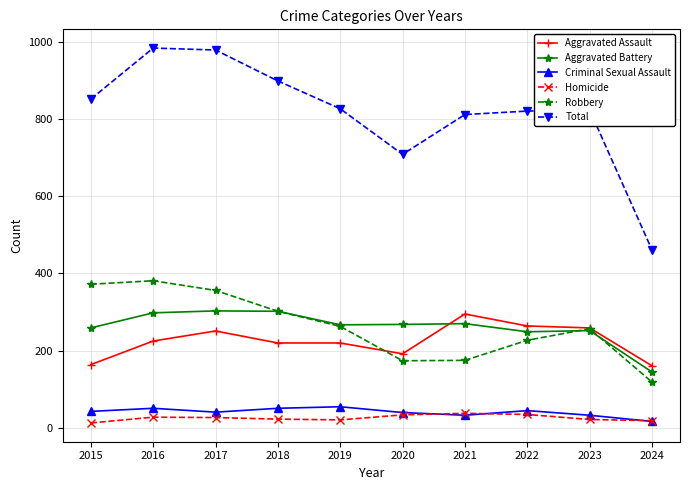

The Aggravated Assault series shows 102 at 2018. True or false?

False